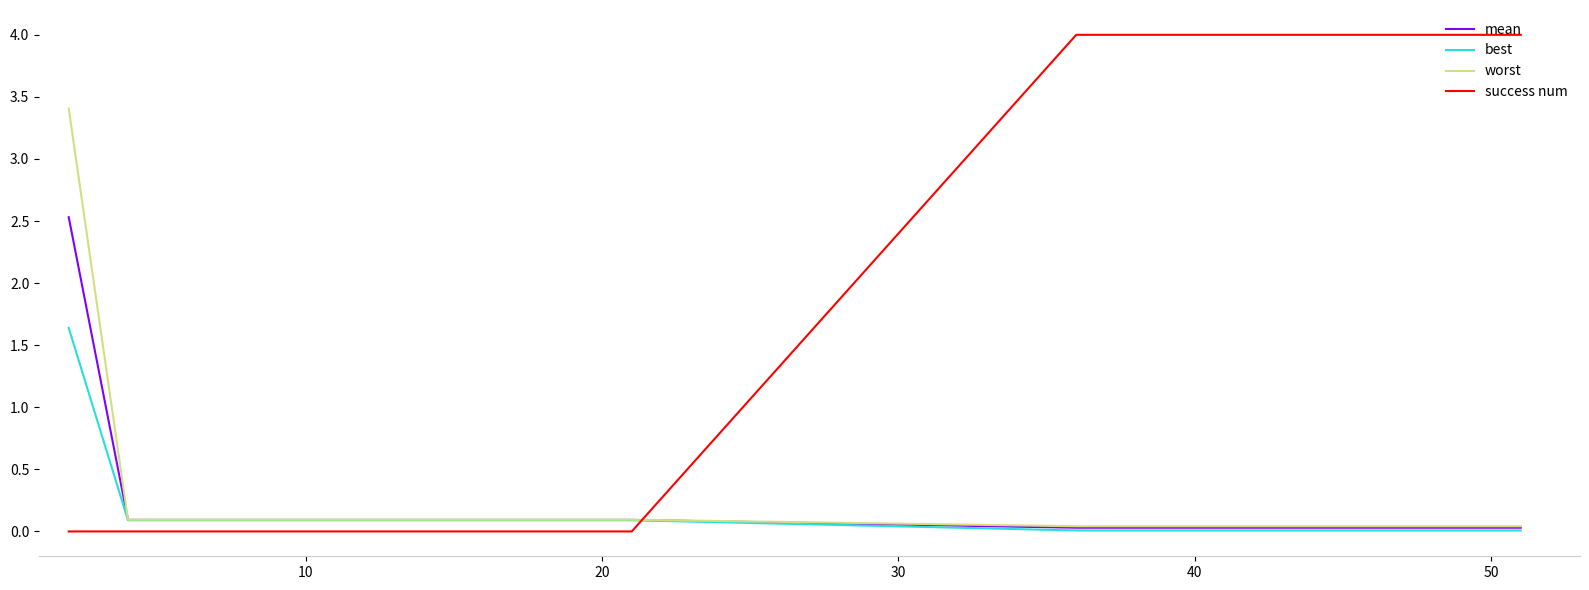

Which series has the largest range (max minus min)?

success num